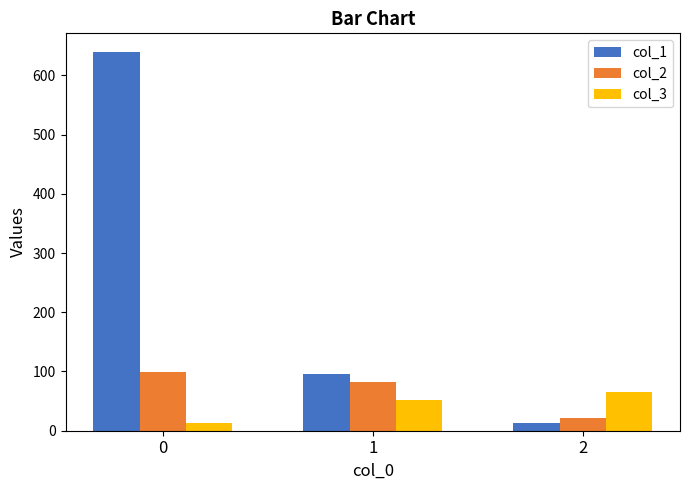

What is the value of the col_1 bar at the 2nd from the left?

95